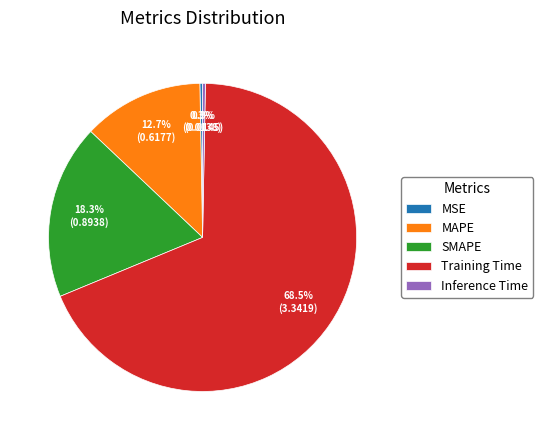

To the nearest percent, what is the difference between the largest and smallest slice percentages?

68%